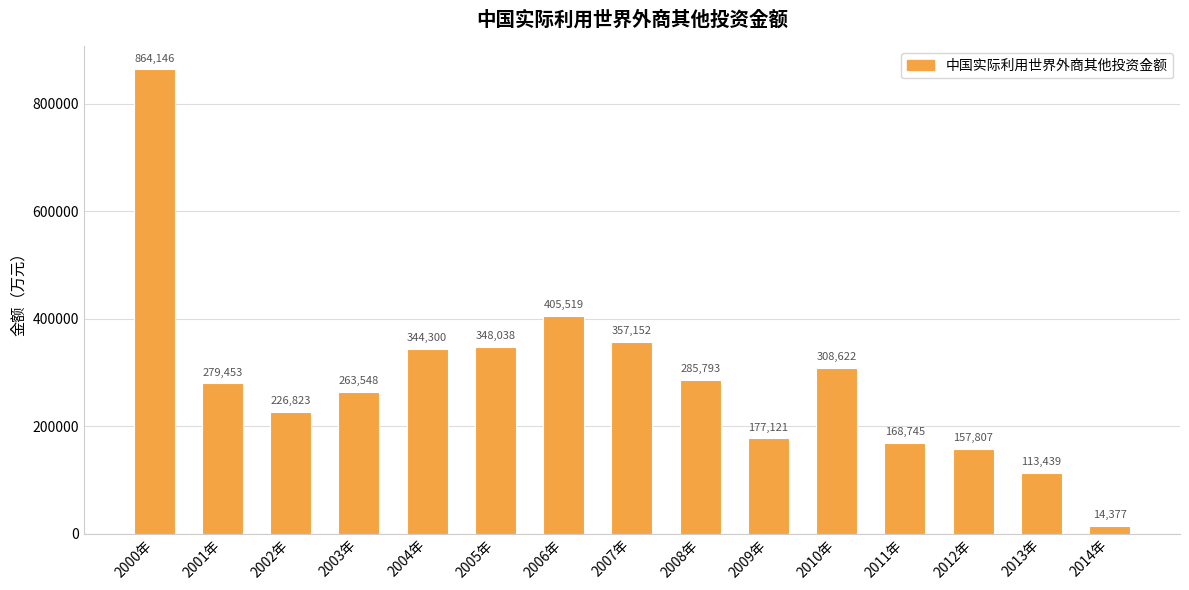

Rank the categories by value from lowest to highest.

2014年, 2013年, 2012年, 2011年, 2009年, 2002年, 2003年, 2001年, 2008年, 2010年, 2004年, 2005年, 2007年, 2006年, 2000年